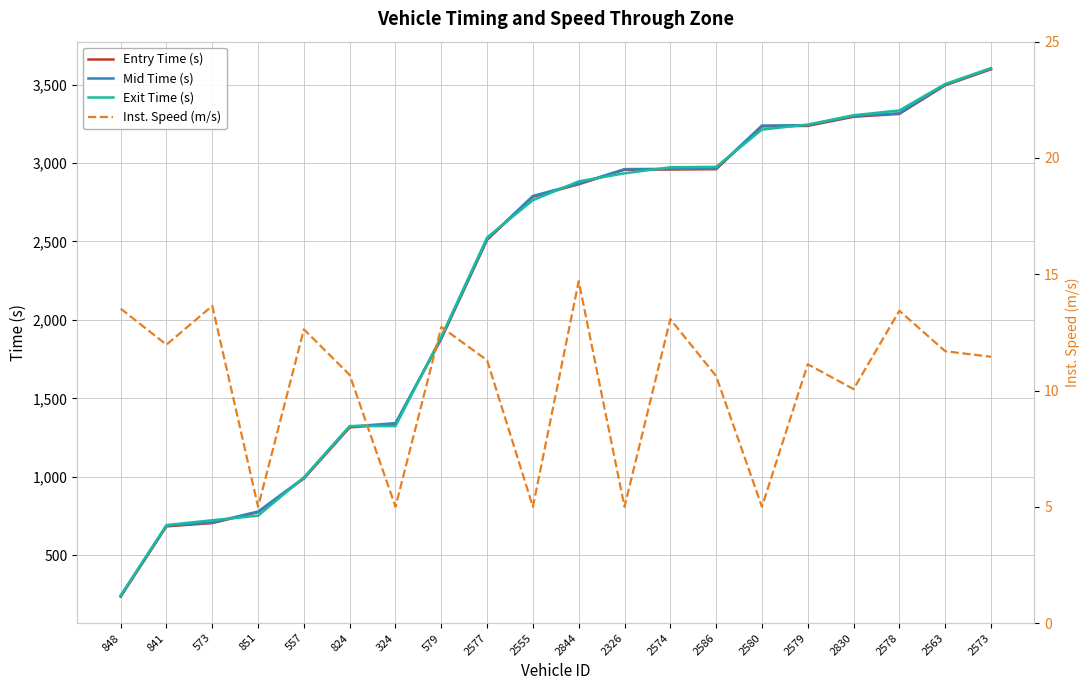

At how many categories does at least one series exceed 1748?

13